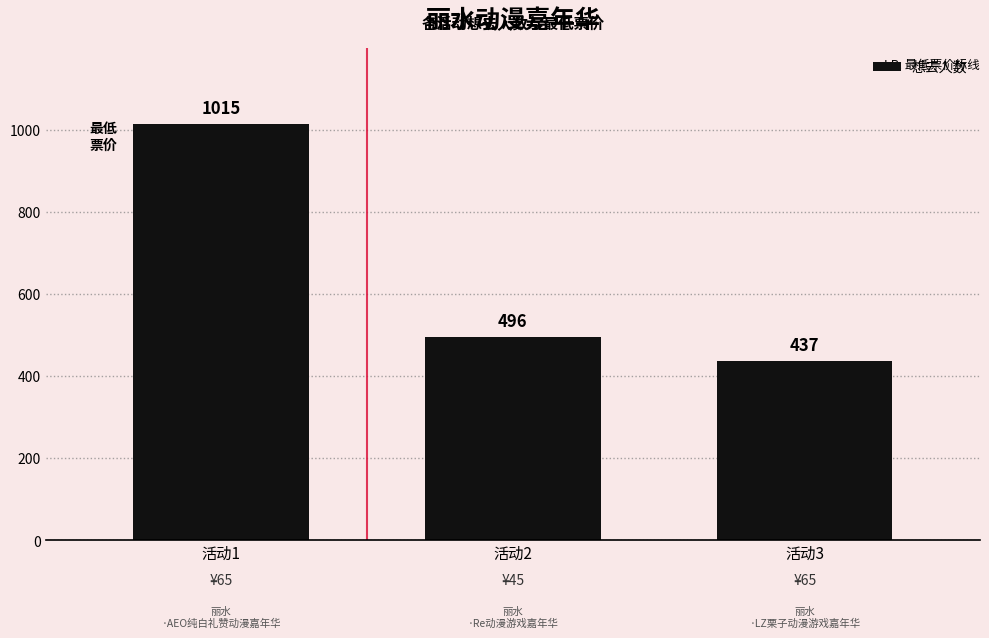

Rank the categories by value from lowest to highest.

活动3, 活动2, 活动1